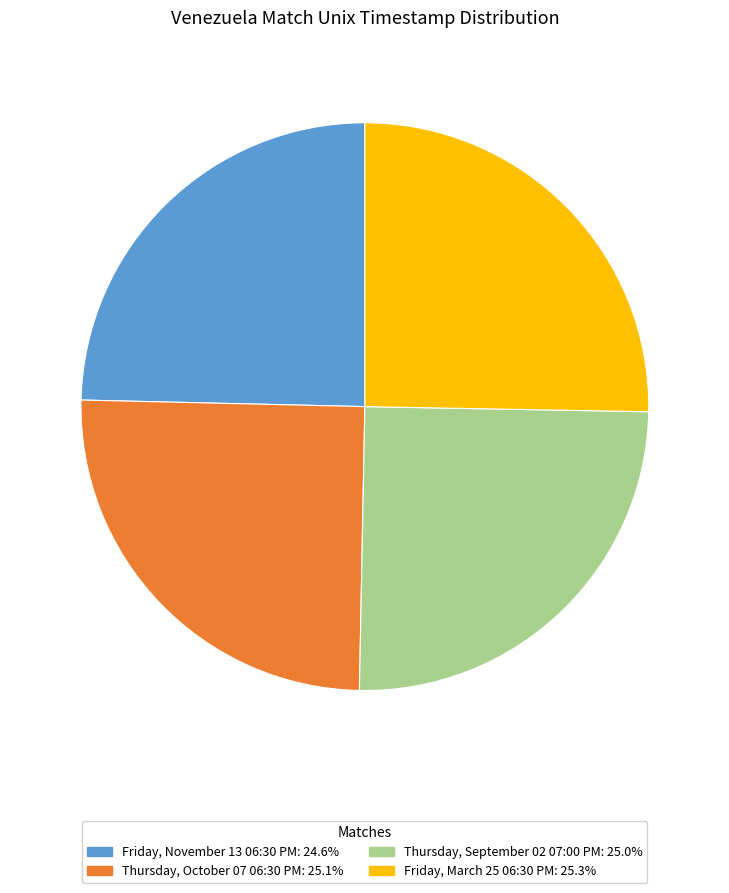

Is Friday, November 13 06:30 PM the majority of the pie?

No